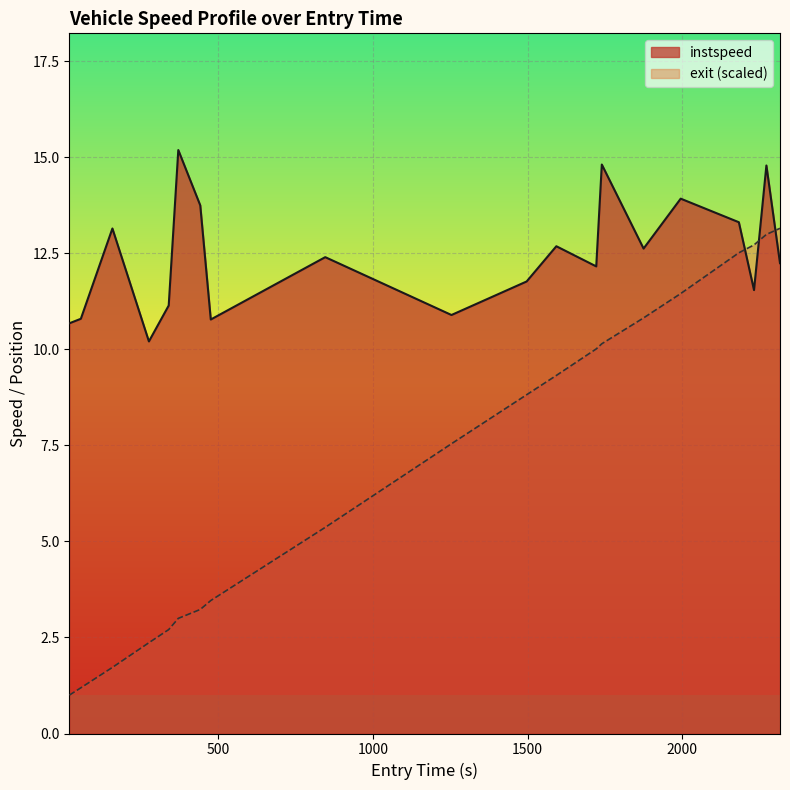

What is the difference between the maximum and minimum values in the instspeed series?

5.0